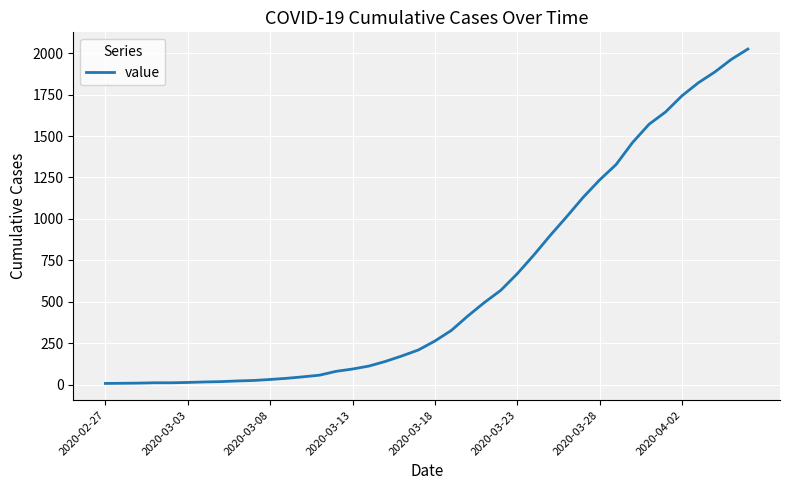

What is the maximum value shown in the chart?

2025